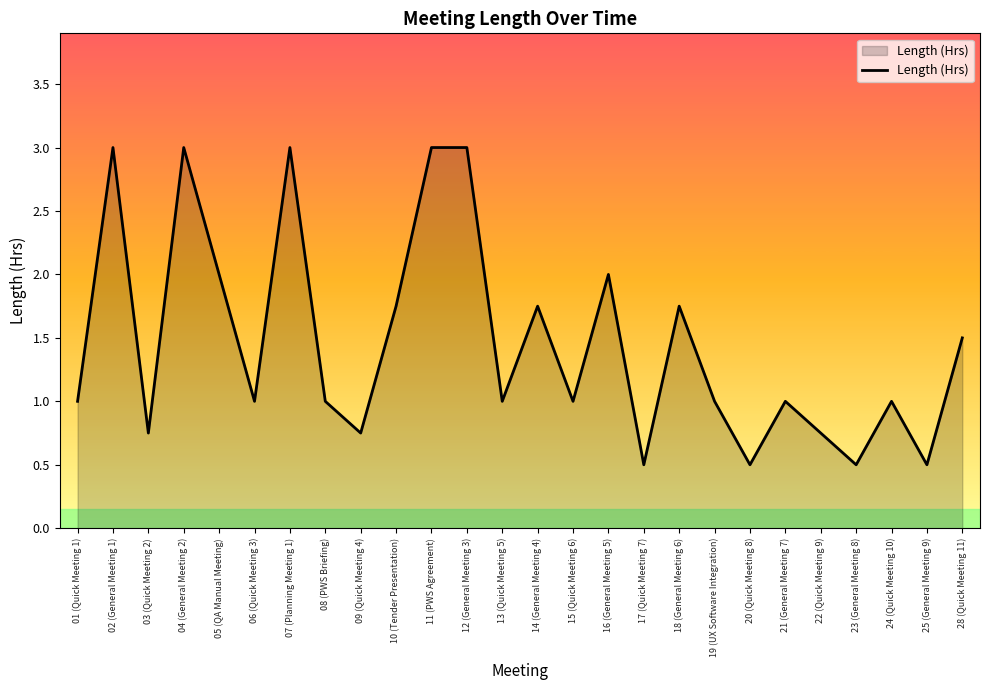

What is the difference between the maximum and minimum values?

2.5